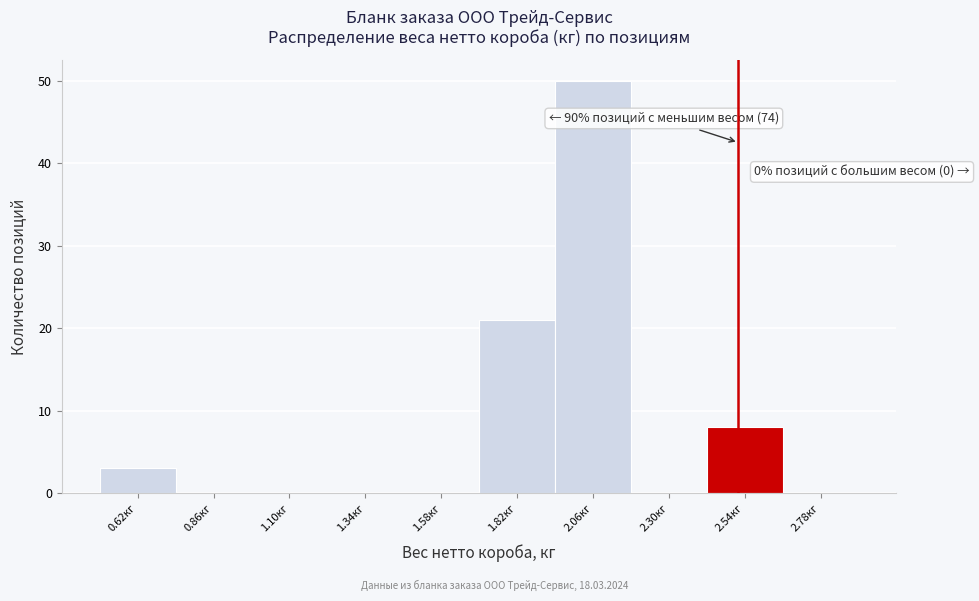

Over which range of the x-axis is the bar tallest?

1.94 to 2.18